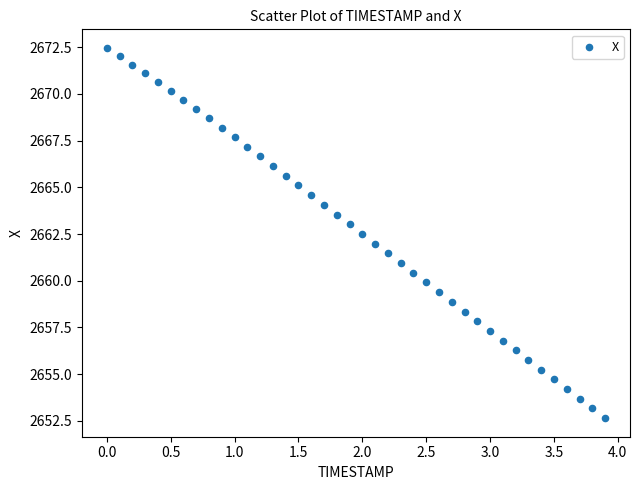

What is the range of Y values (max minus min)?

19.8